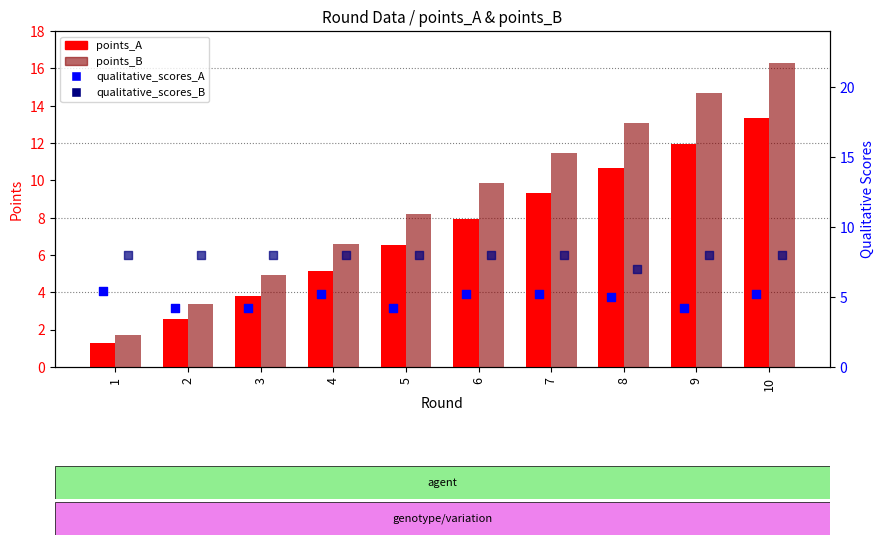

Which series contains the lowest Y value?

points_A